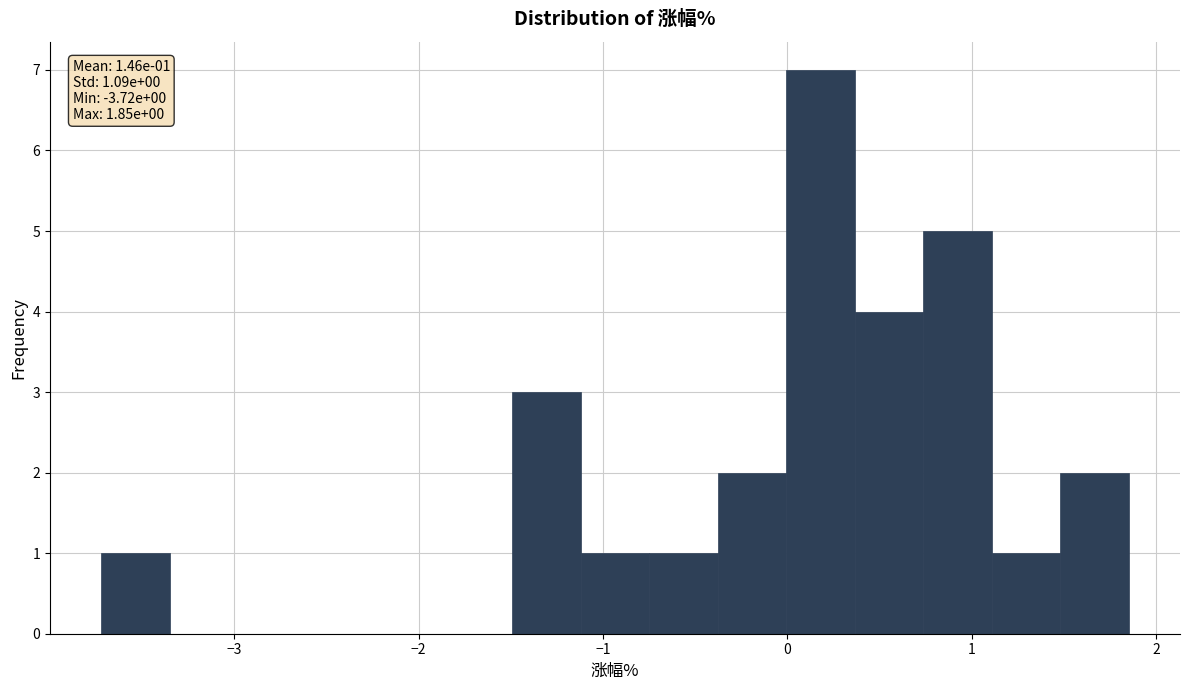

Around what value on the x-axis is the tallest bar? Give the approximate position of its centre, as read against the axis.

0.2